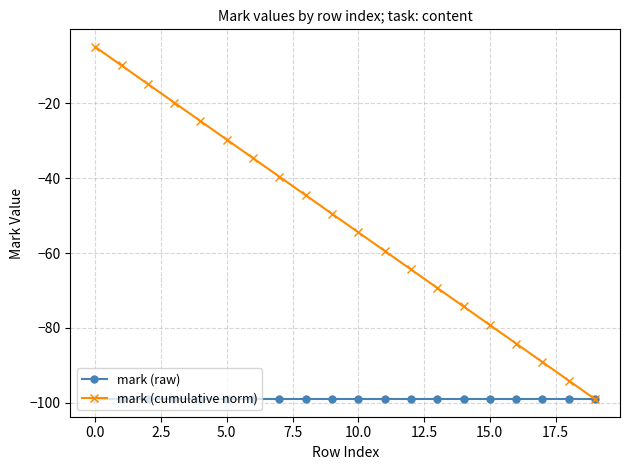

Which series has the widest spread of values?

mark (cumulative norm)